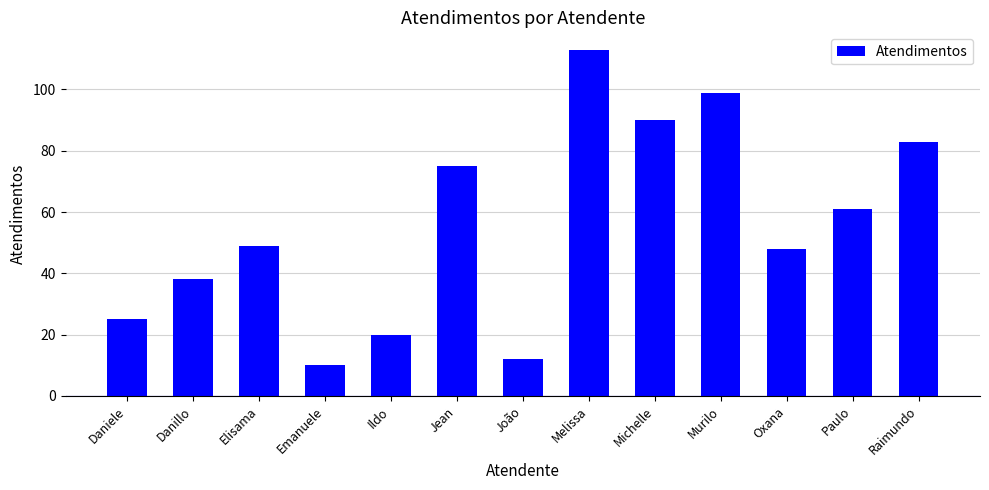

What is the average value?

56